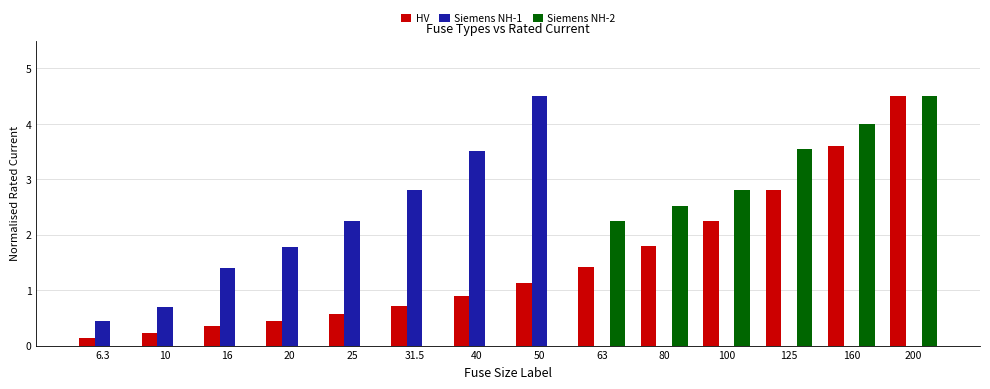

What is the difference between the Siemens NH-2 values at 100 and 31.5?

2.8